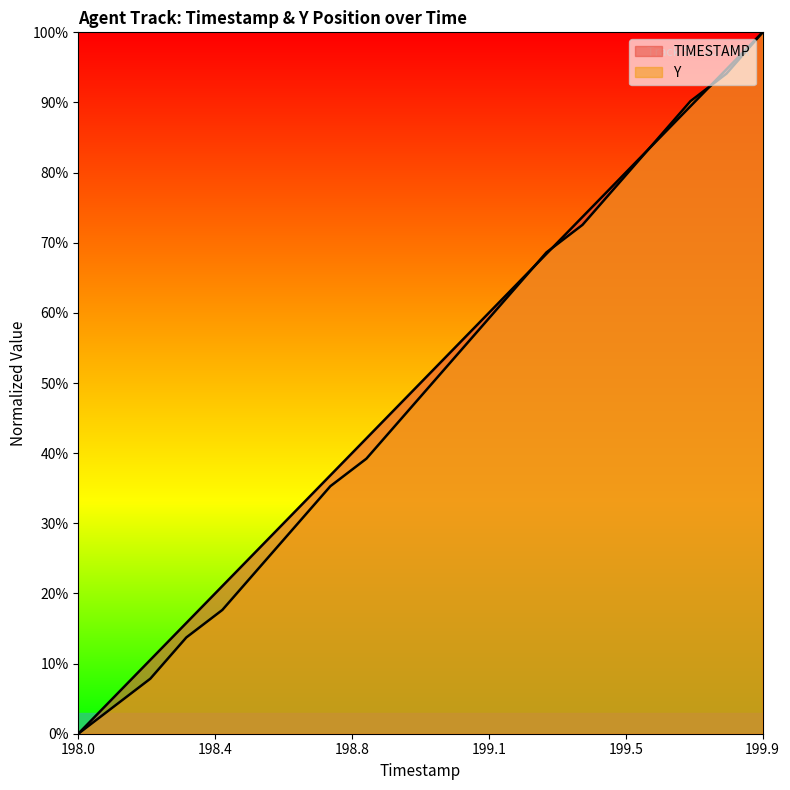

Is it true that Y equals 0.6 at 199.2?

True